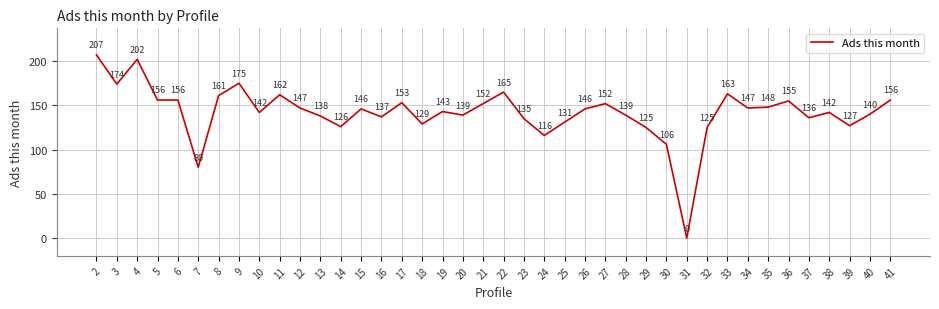

Where is the data nearest to the value 103?

30